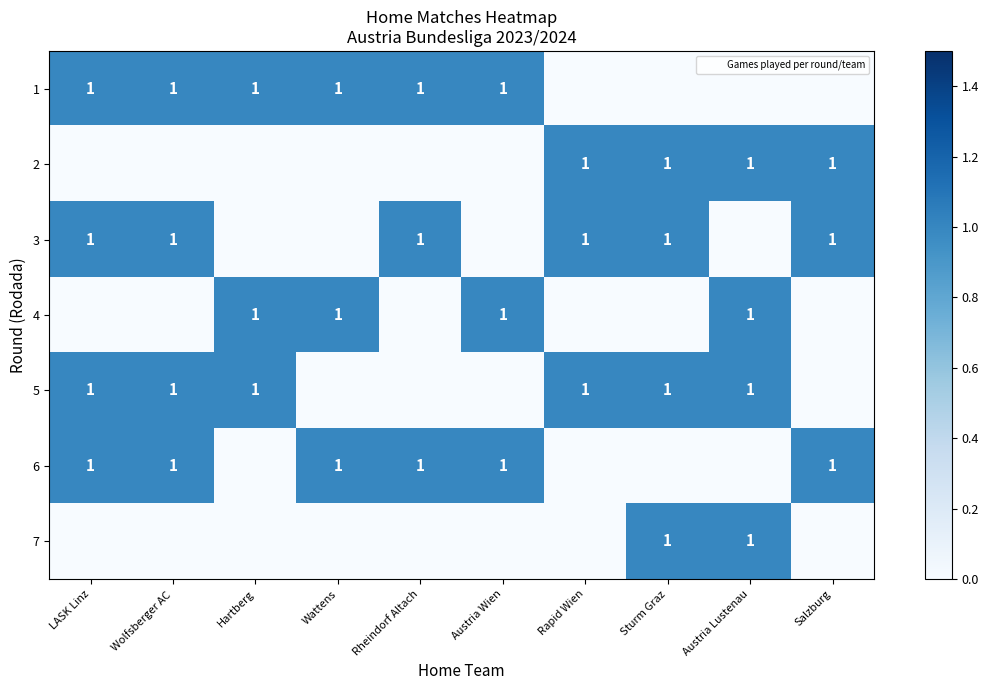

List the labels in order of 5 value, largest first.

LASK Linz, Wolfsberger AC, Hartberg, Rapid Wien, Sturm Graz, Austria Lustenau, Wattens, Rheindorf Altach, Austria Wien, Salzburg